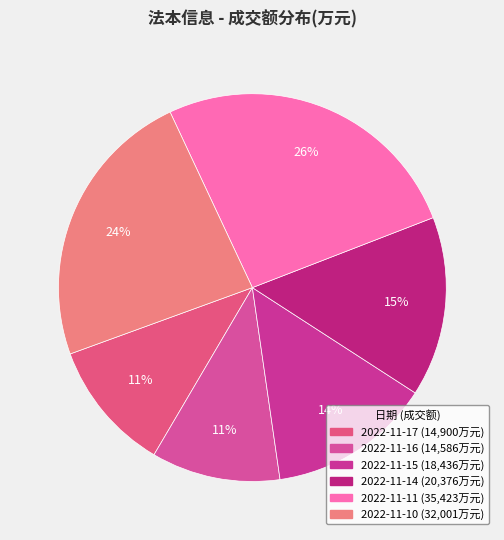

Does 2022-11-17 account for over 50% of the chart?

No